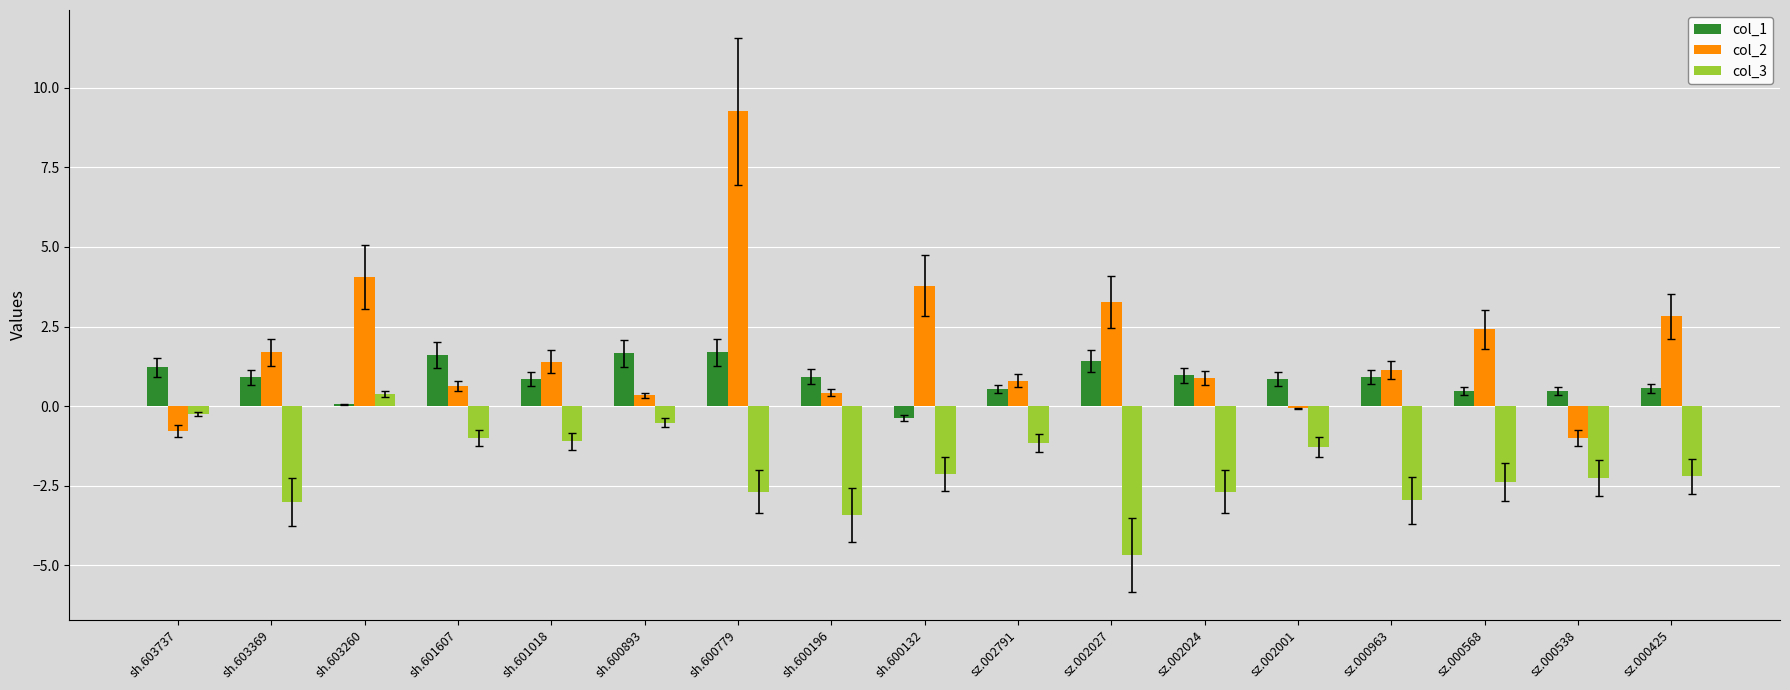

What is the average value of the col_3 series?

-2.0